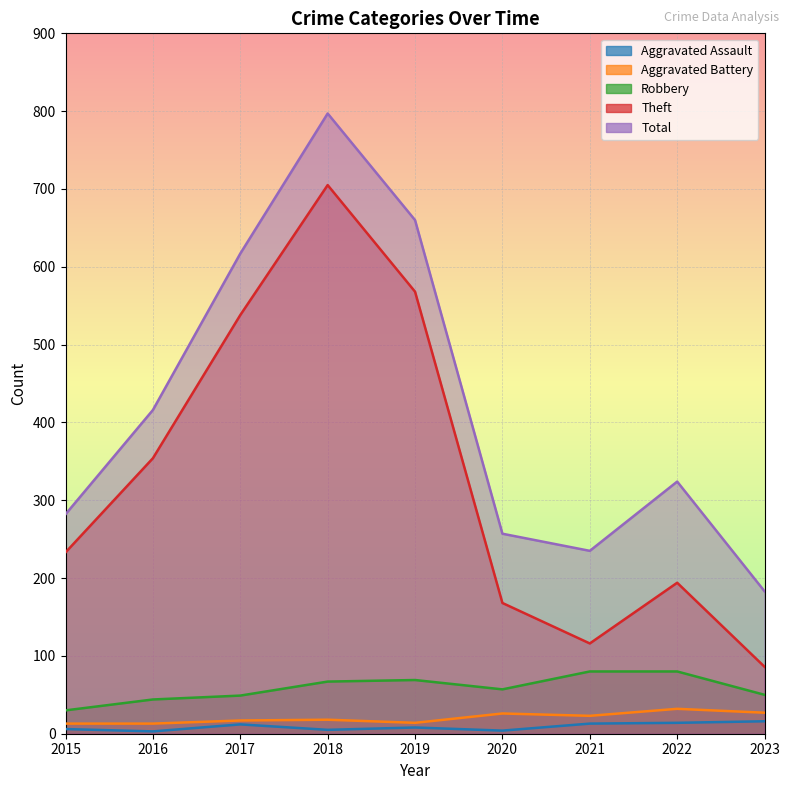

Where is the first local minimum for Aggravated Assault?

2016